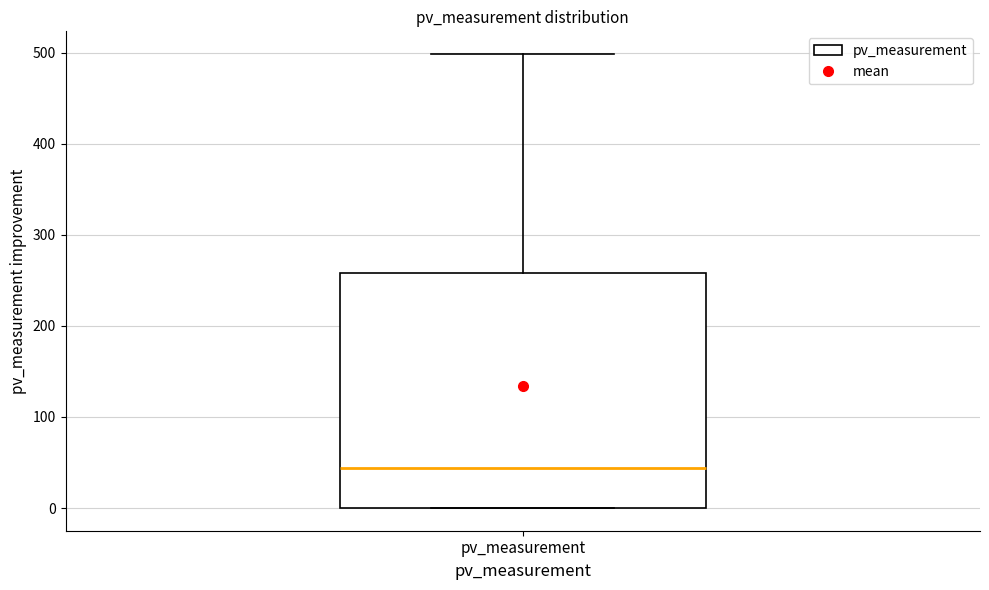

Where does the upper whisker of the box for pv_measurement end on the y-axis? The values are not printed on the chart, so give them approximately, as read against the axis.

500